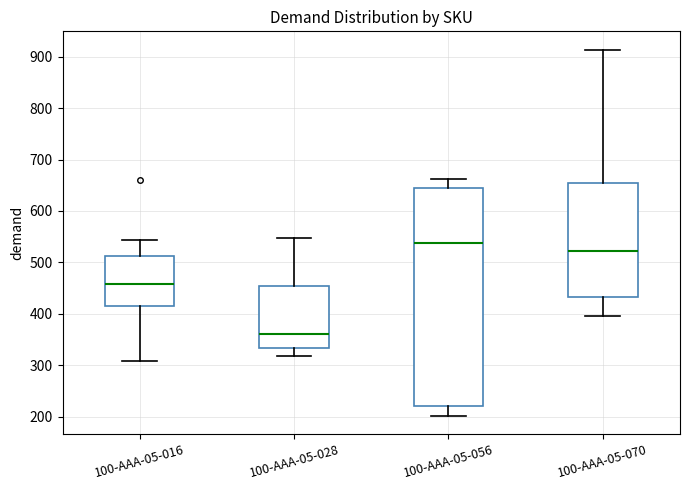

Comparing the boxes themselves (not the whiskers), which one is the tallest?

100-AAA-05-056